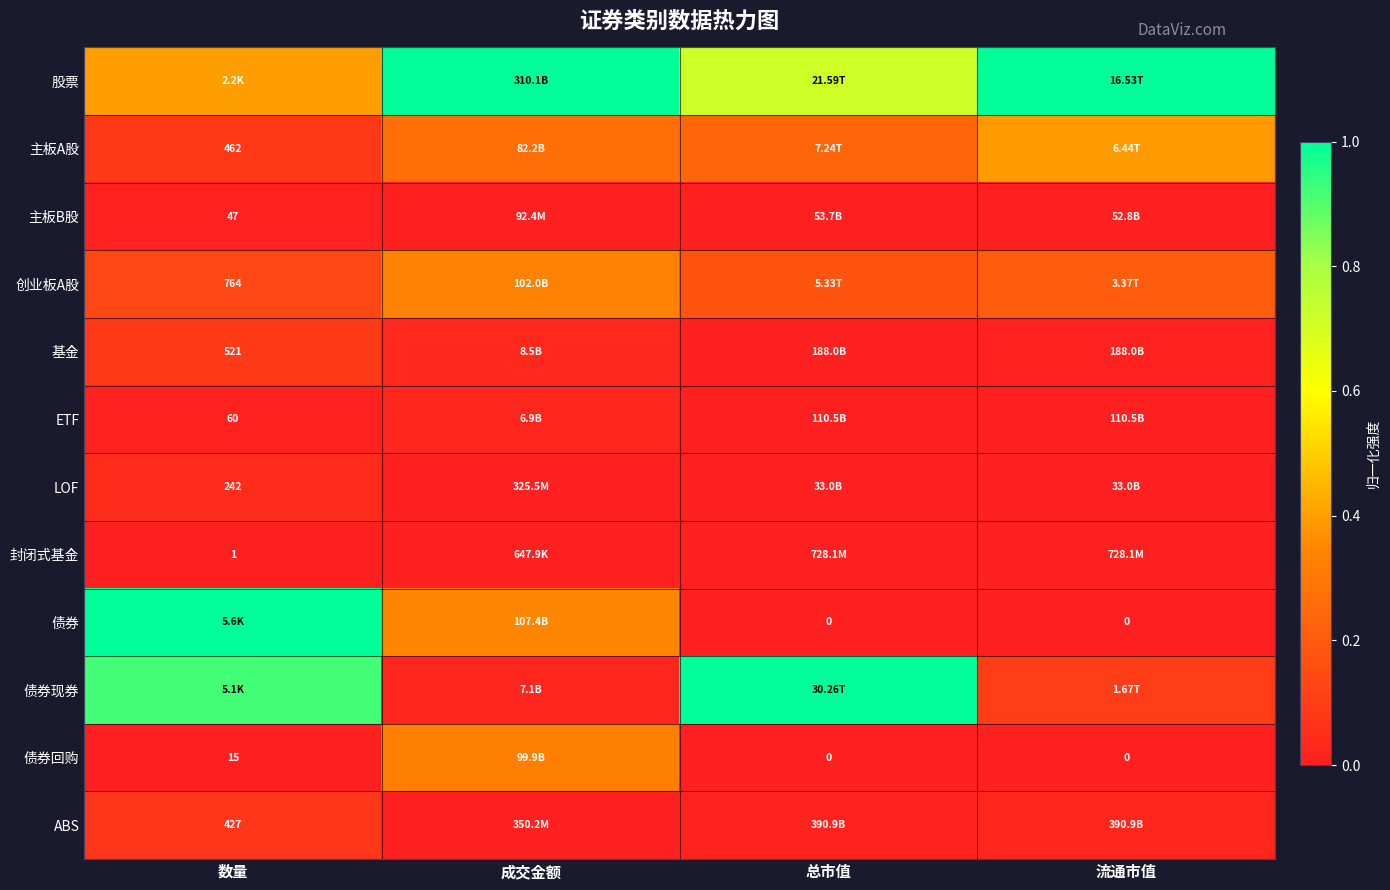

What is the highest value of the 股票 series?

1.0